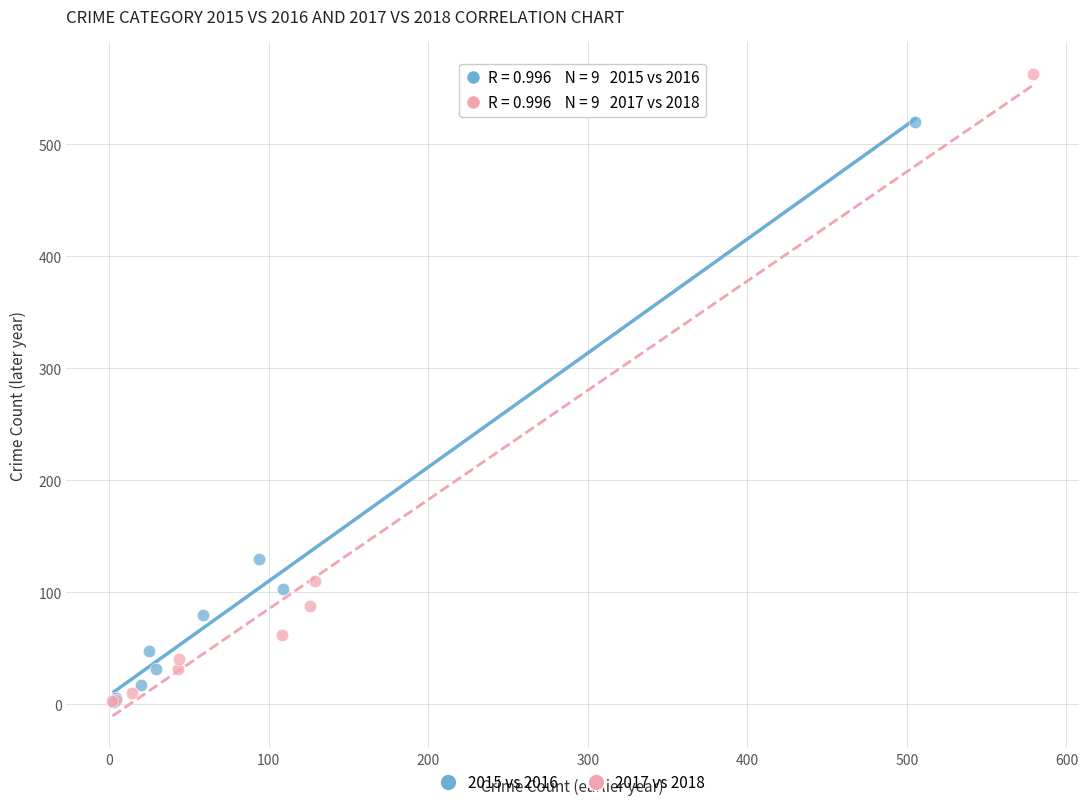

Which series has the largest Y range (max minus min)?

2017 vs 2018